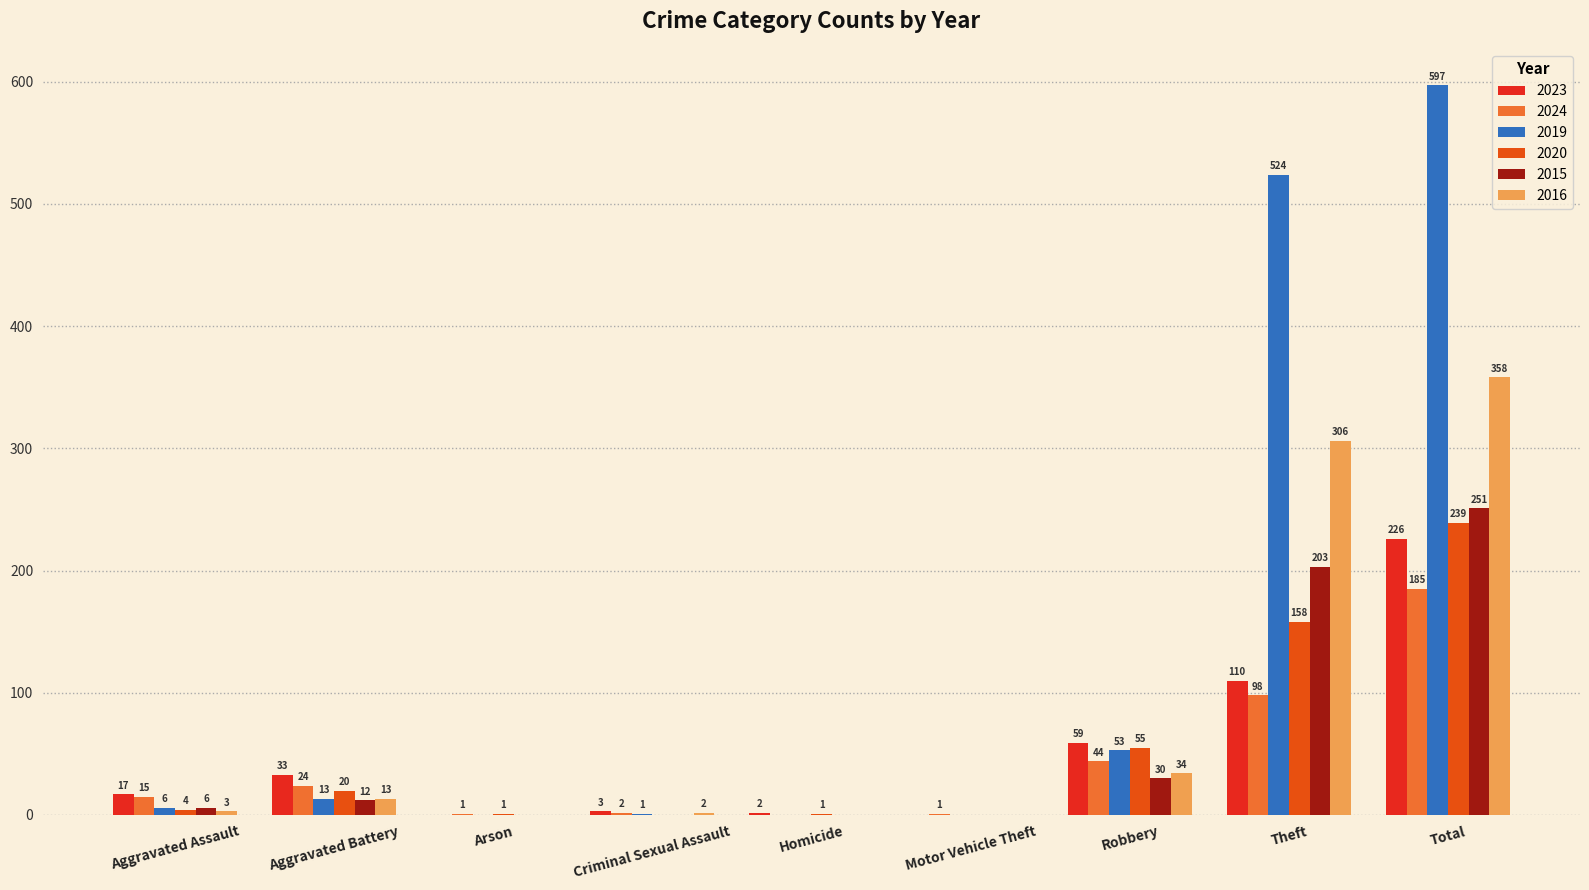

What is the sum of the 2023 values at Criminal Sexual Assault and Theft?

113